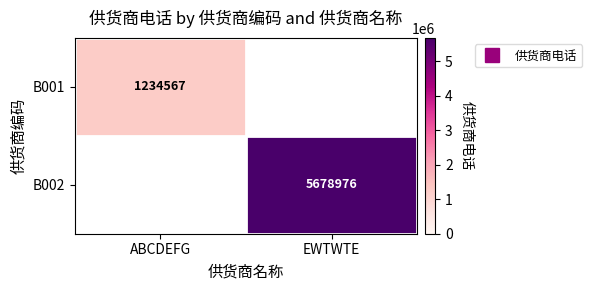

Rank the series by their maximum value, from highest to lowest.

B001, B002